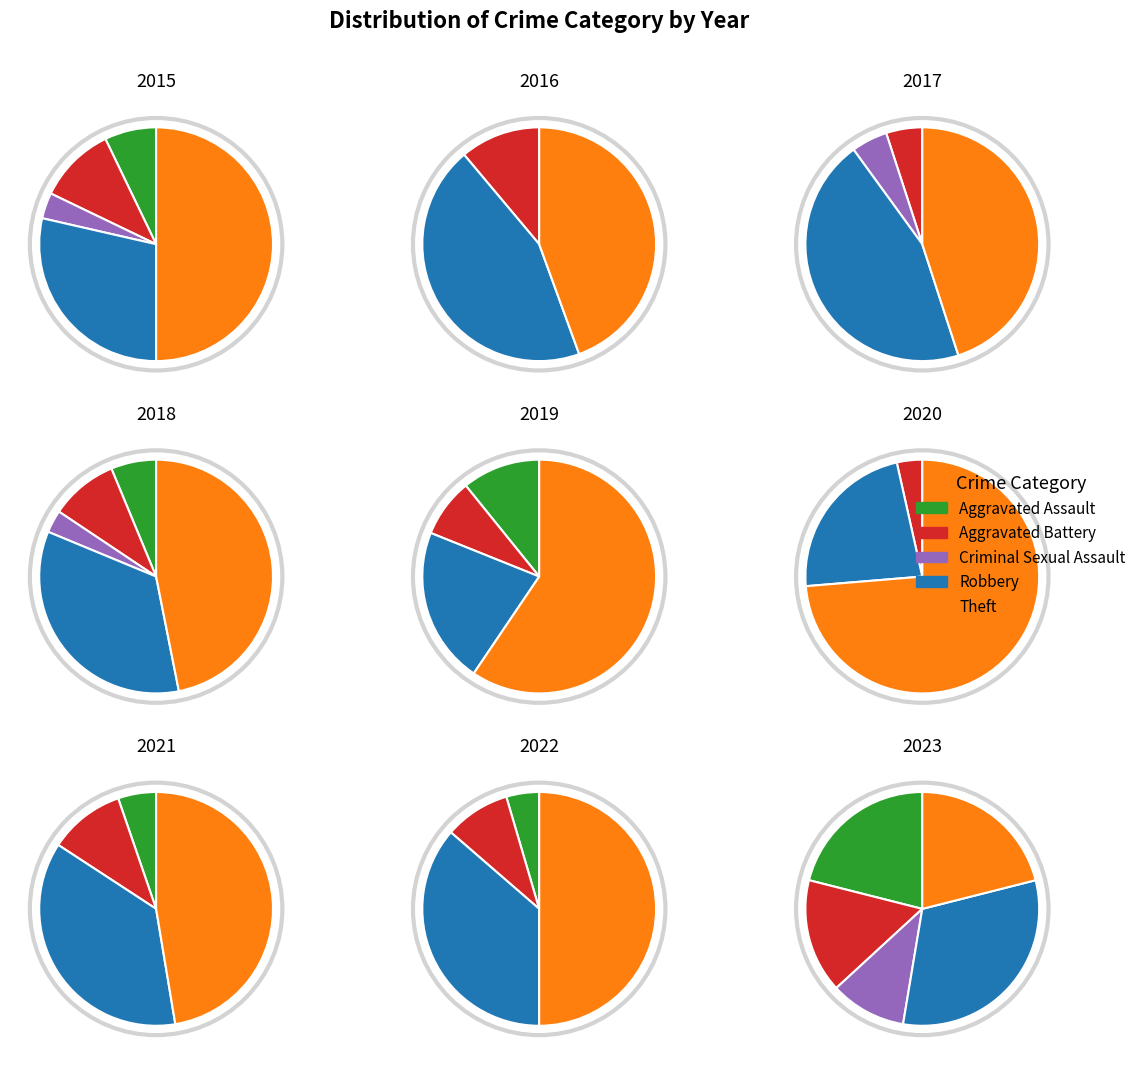

How many segments does this pie chart have?

9